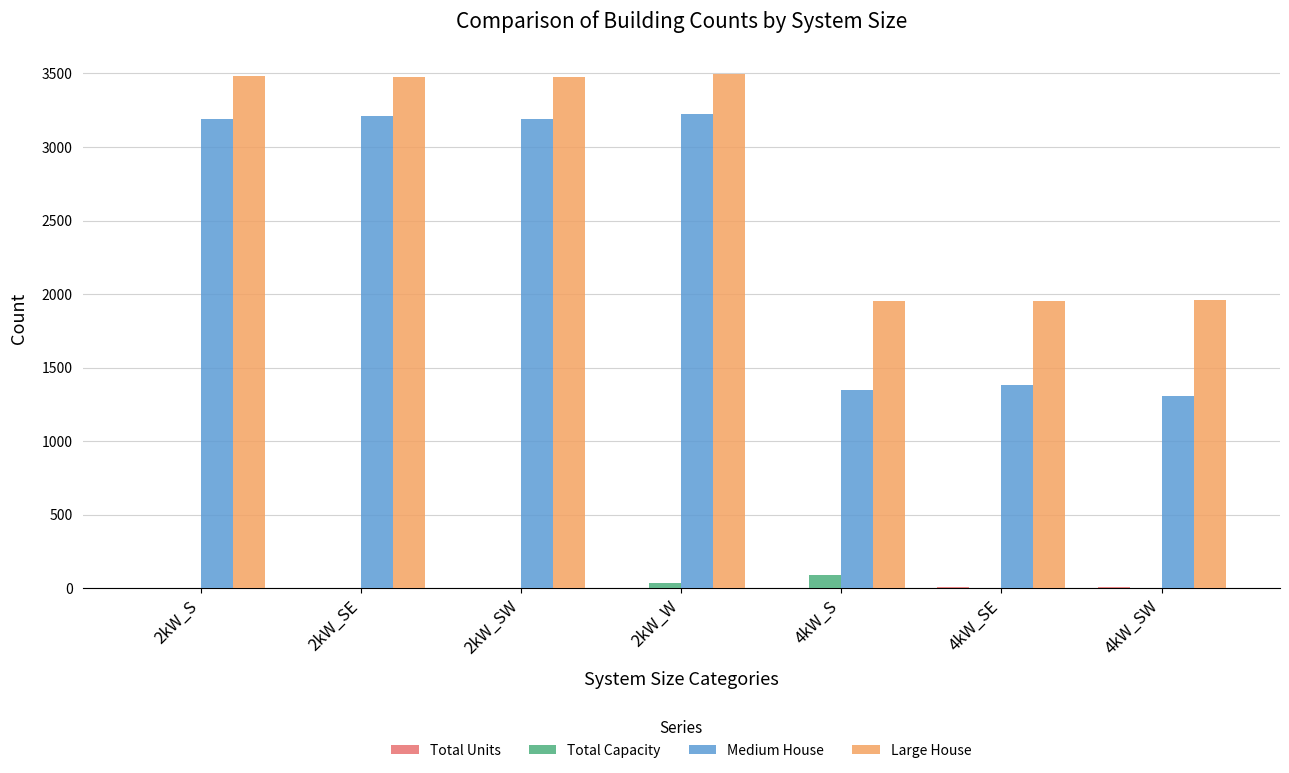

What is the sum of all Medium House values?

16864